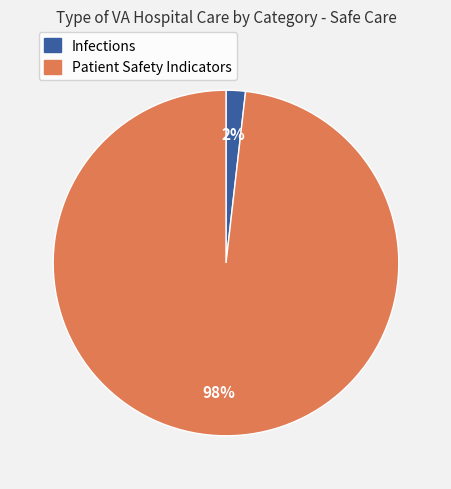

Which slice is the largest?

Patient Safety Indicators